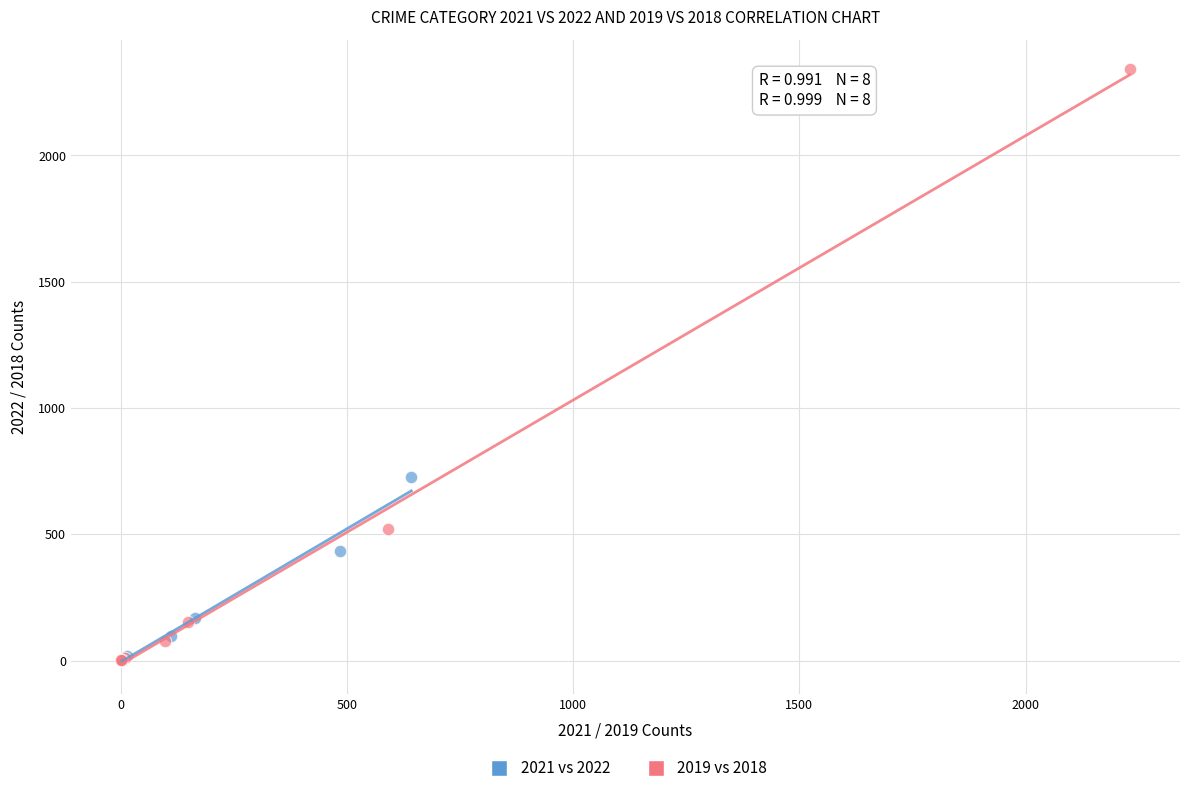

Which series has the largest Y range (max minus min)?

2019 vs 2018